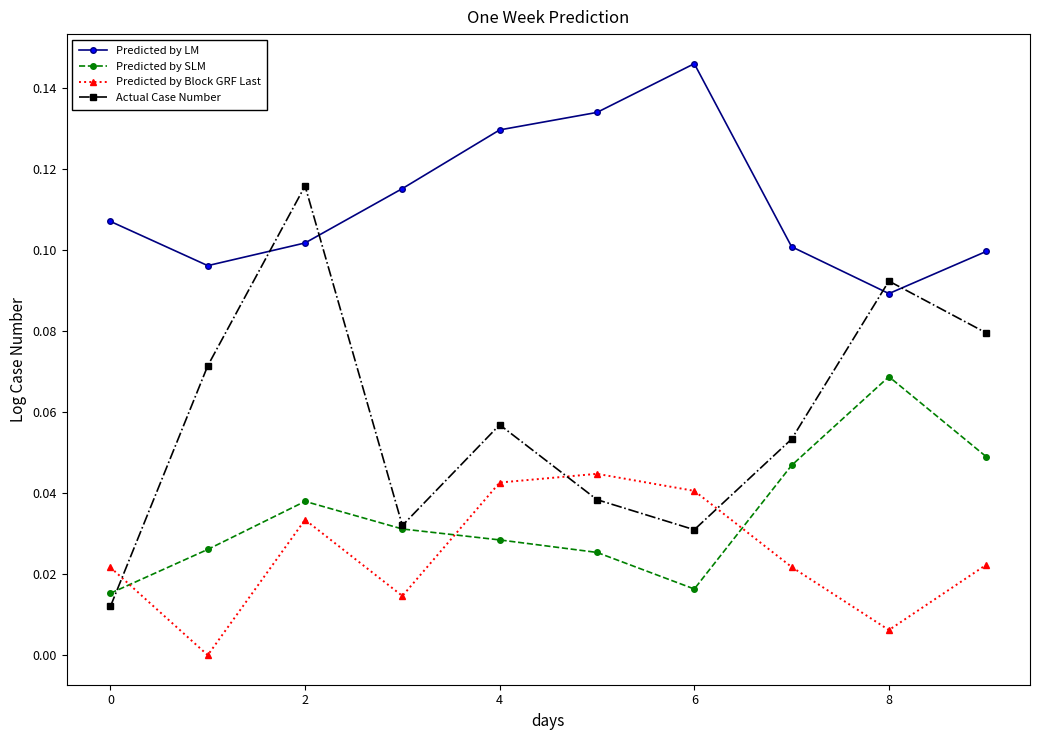

List the series in order of their peak value, highest first.

Predicted by LM, Actual Case Number, Predicted by SLM, Predicted by Block GRF Last